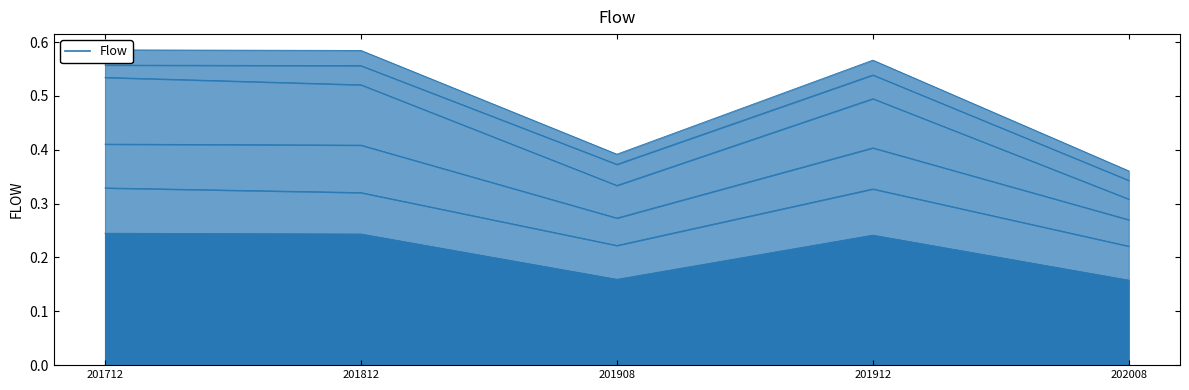

At which label is Australia closest to 0?

202008